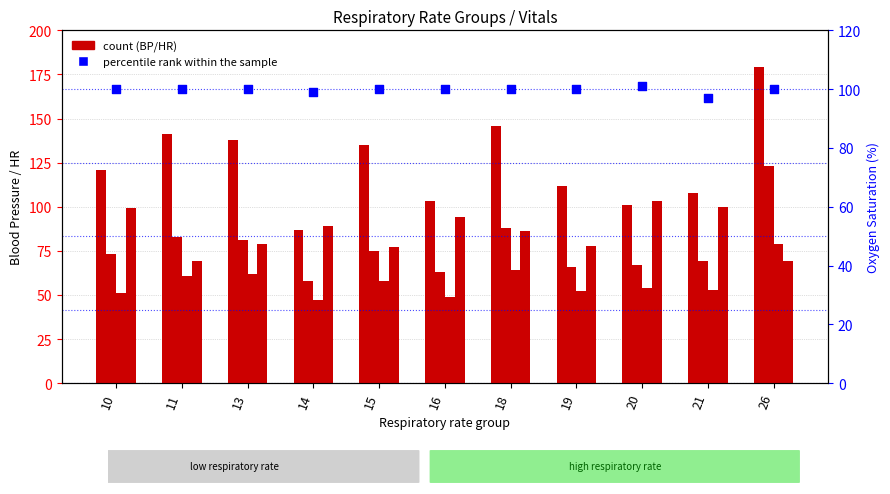

At how many categories does at least one series exceed 161?

1